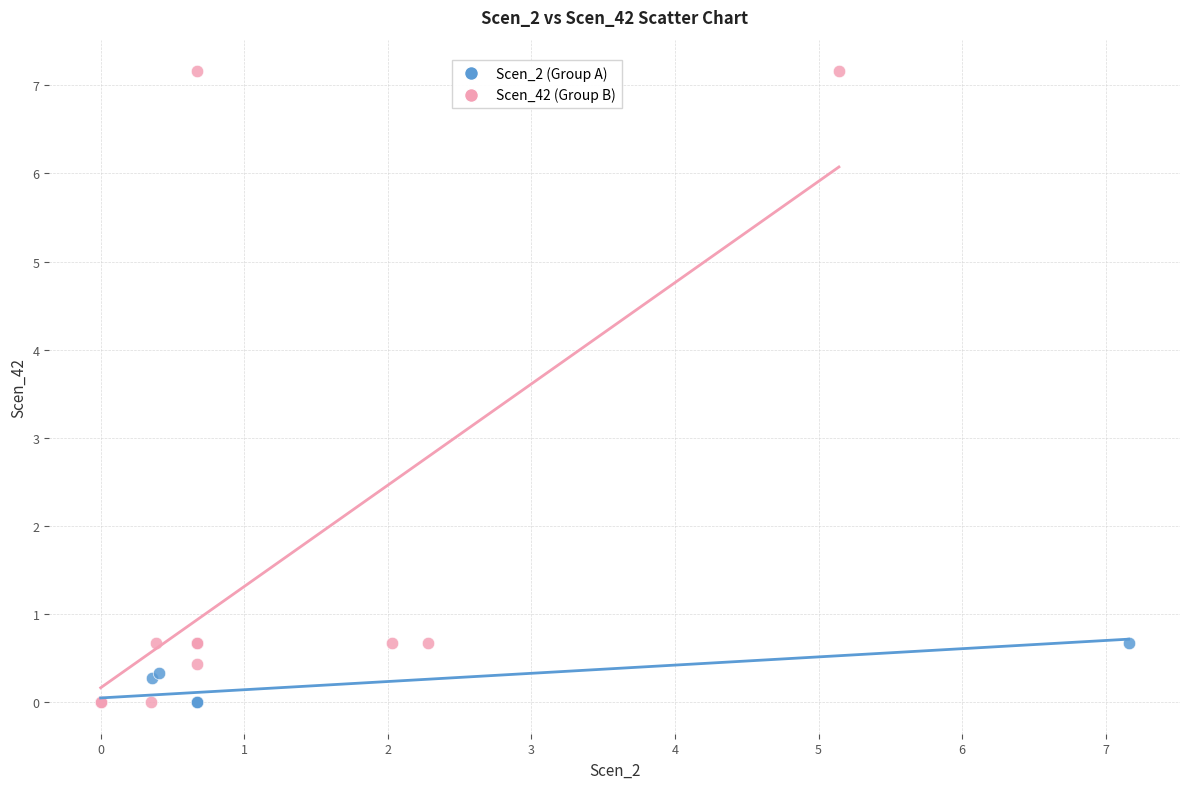

Which series has the widest spread of Y values?

Scen_42 (Group B)